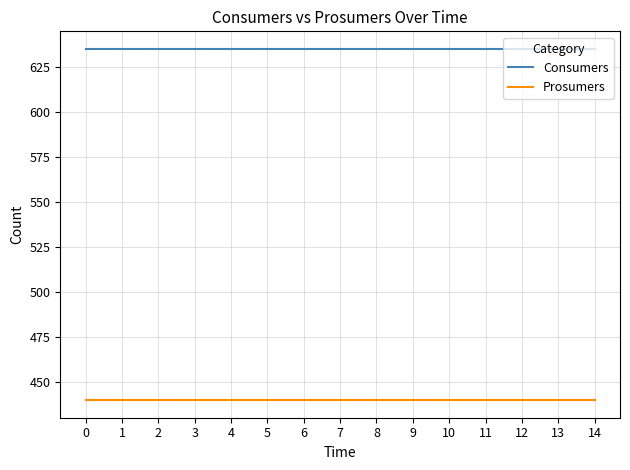

True or false: Consumers has a value of 411 at 2.

False